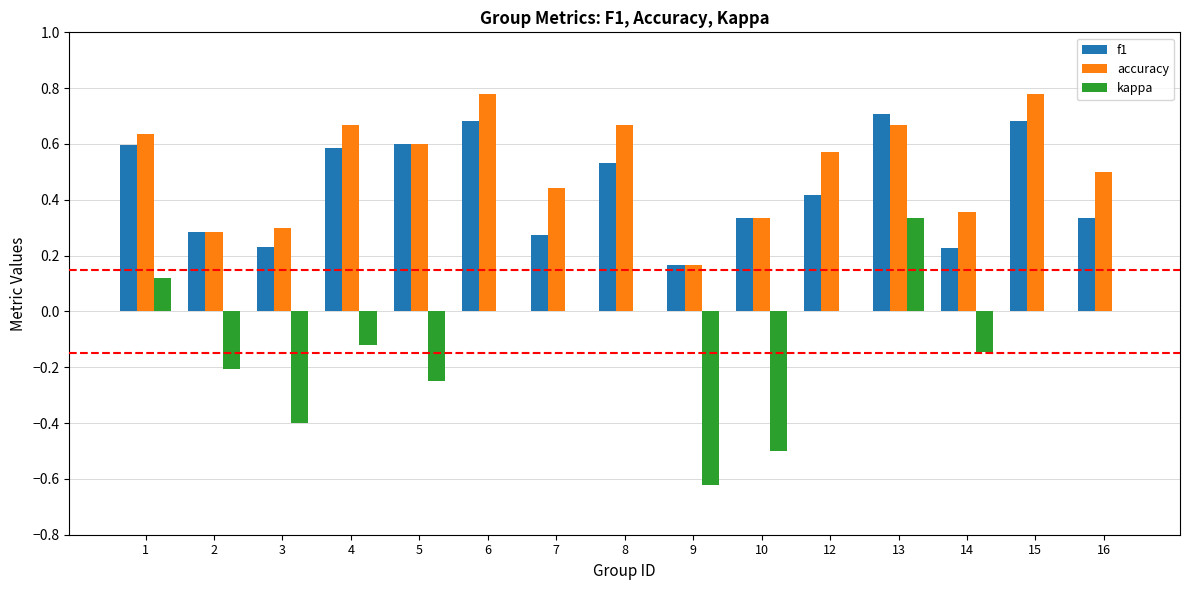

What is the sum of all accuracy values?

7.8